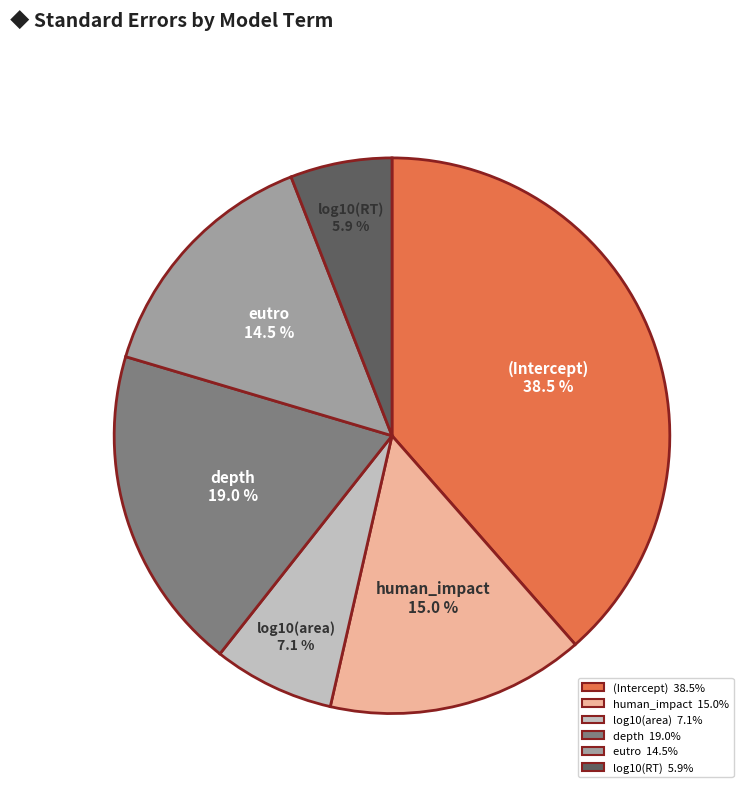

How much of the chart is everything except log10(RT)?

94.1%